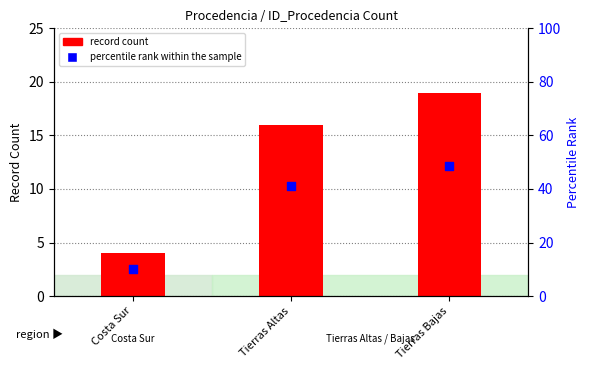

What is the total value across all series at Tierras Bajas?

67.7